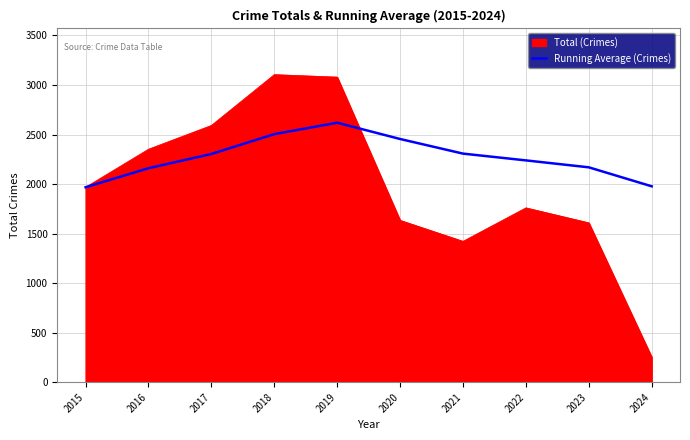

True or false: Running Average (Crimes) has a value of 2504.2 at 2018.

True